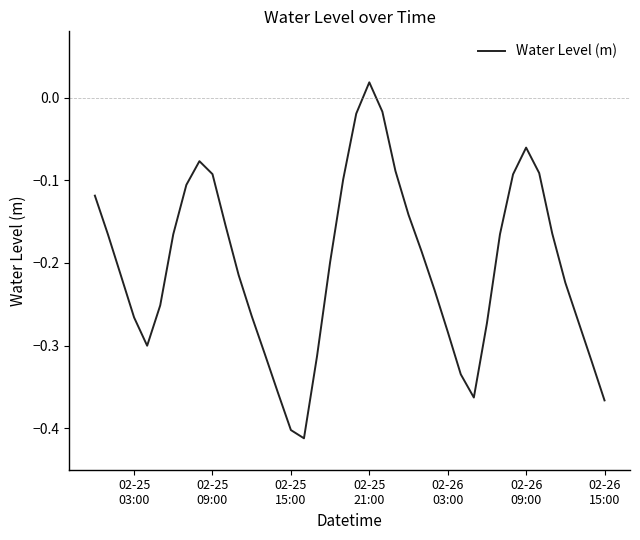

What is the smallest value displayed?

-0.4